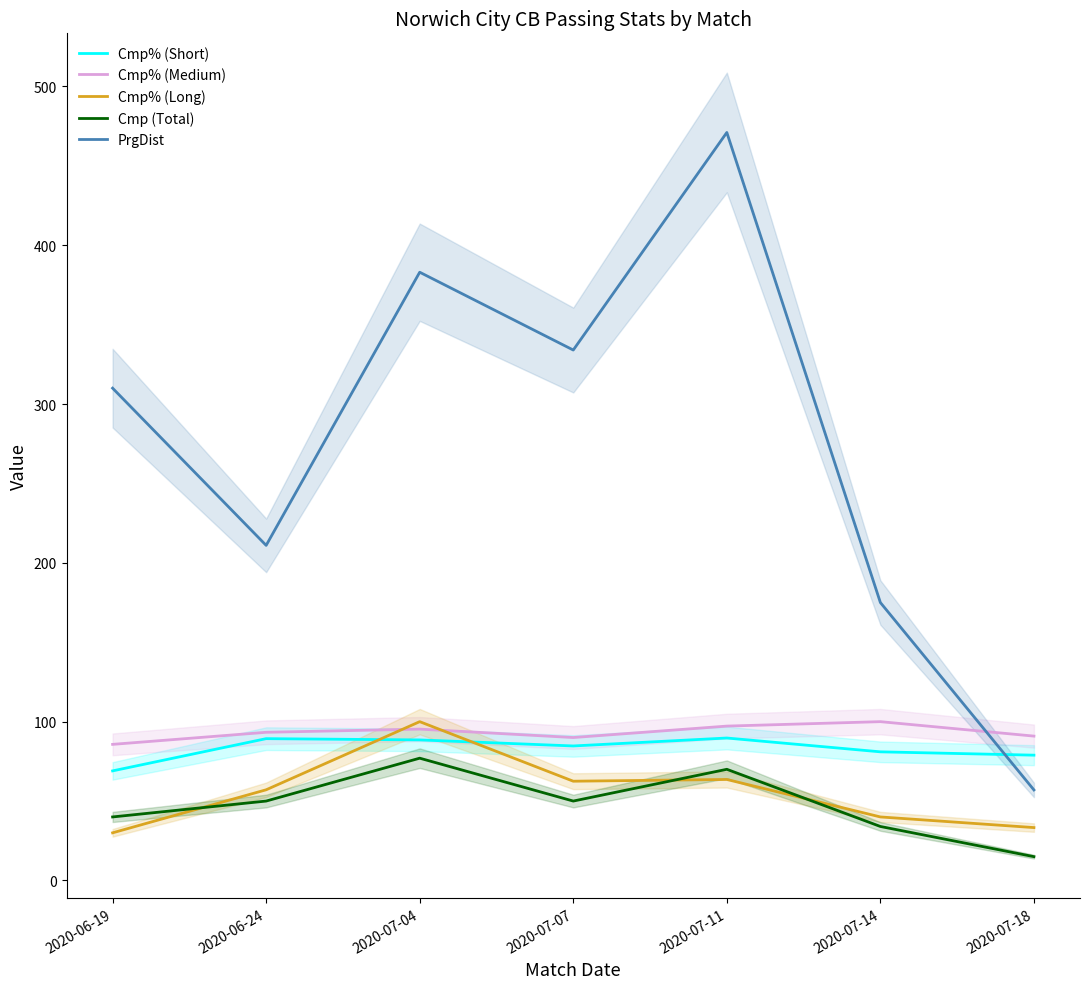

At which label does Cmp (Total) first exceed 50?

2020-07-04